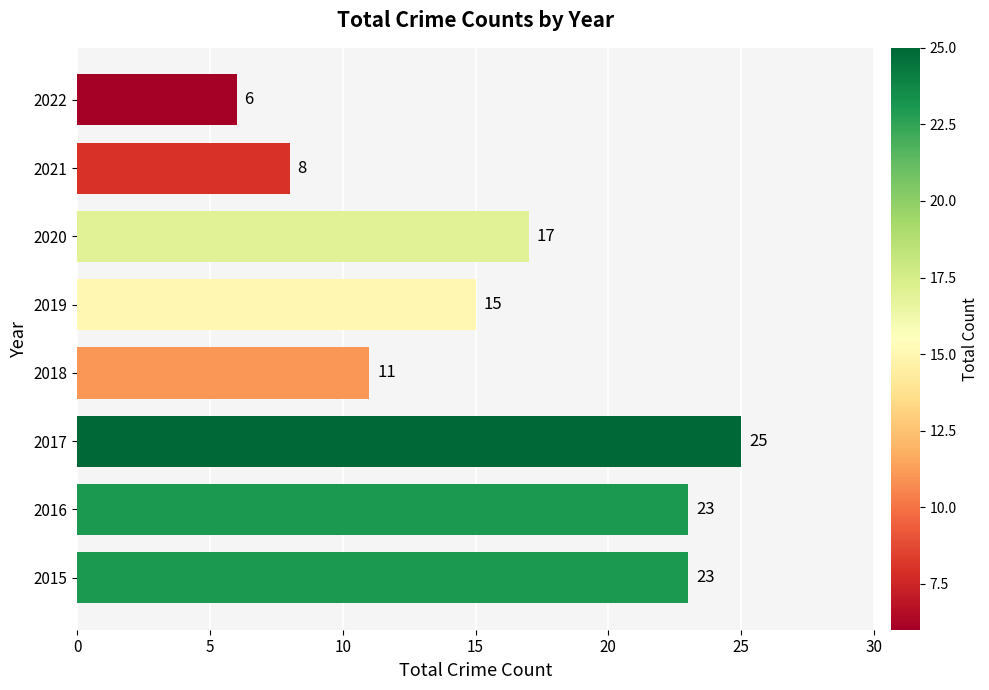

What value does the data have at 2020, to the nearest 10?

20